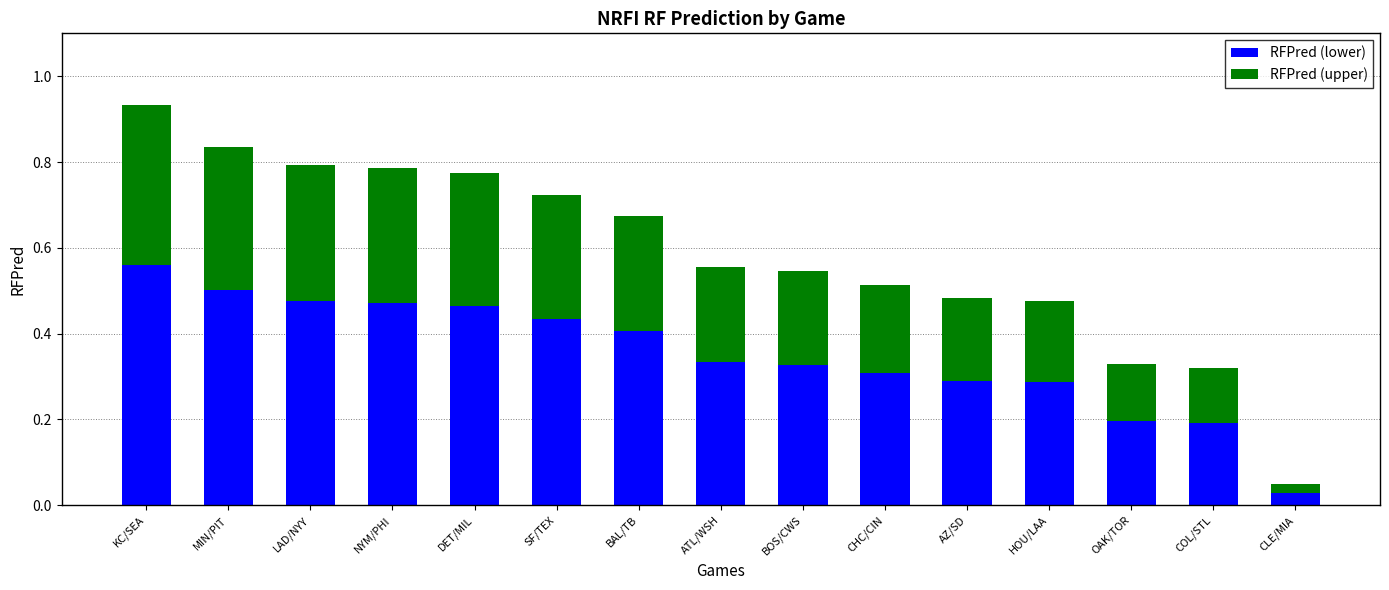

At which category is the sum across all series the highest?

KC/SEA